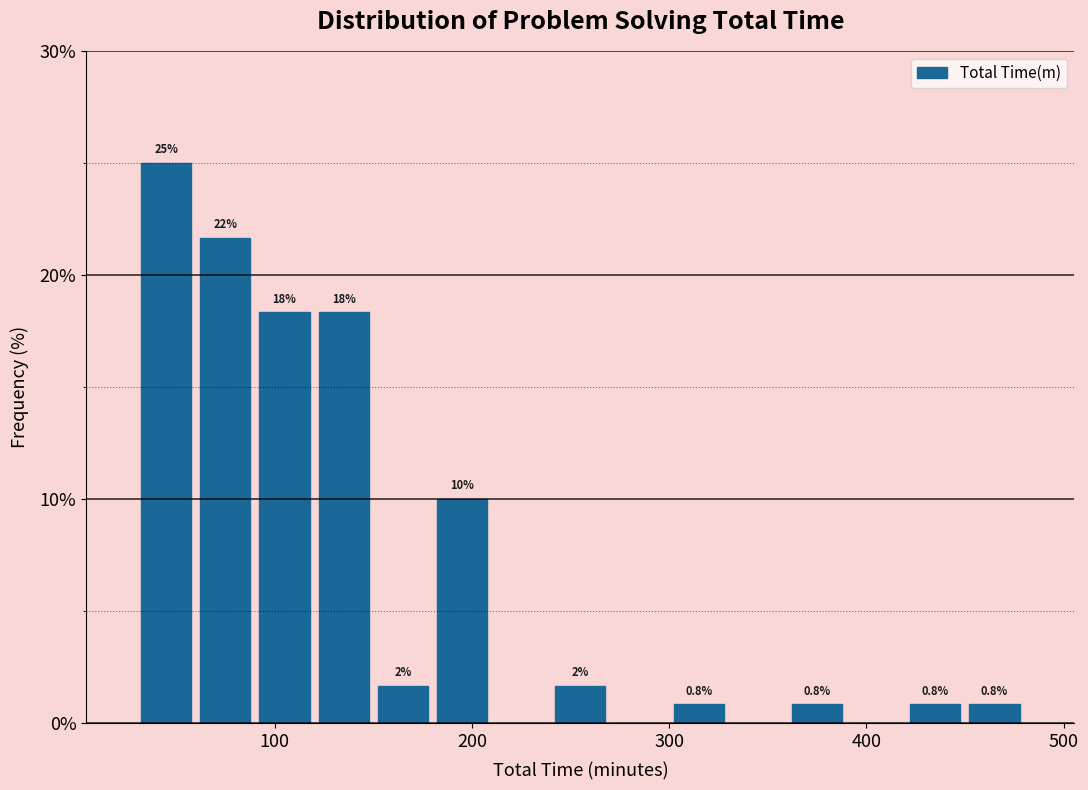

Read against the x-axis, roughly where is the centre of the tallest bar?

50